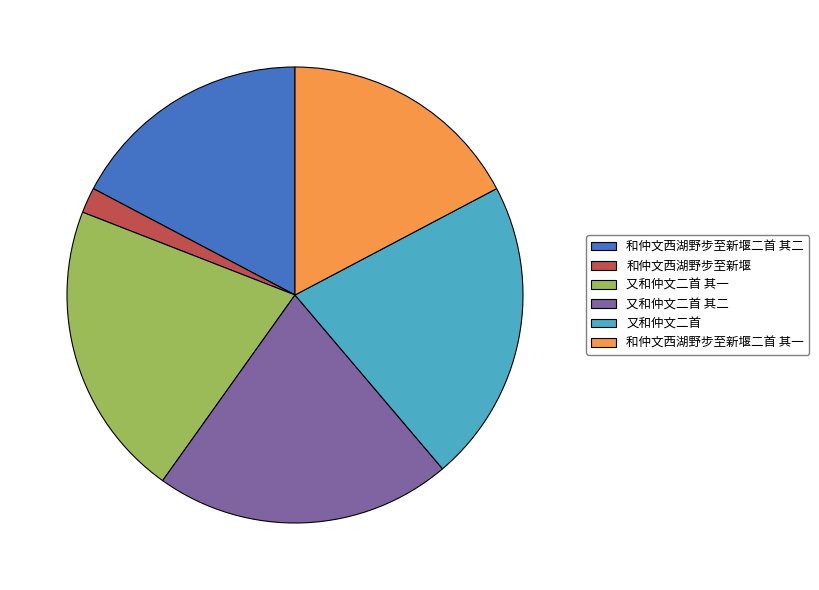

Is there a majority slice in this chart?

No